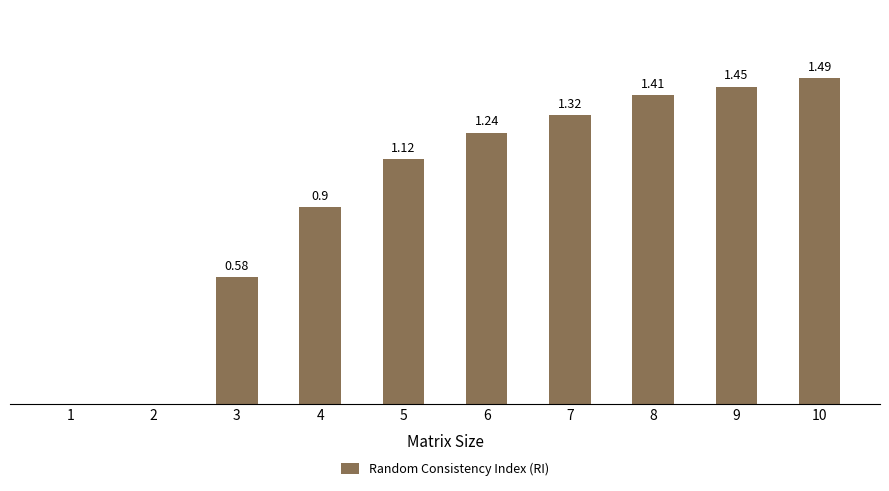

What is the difference between the second highest and second lowest values?

1.4